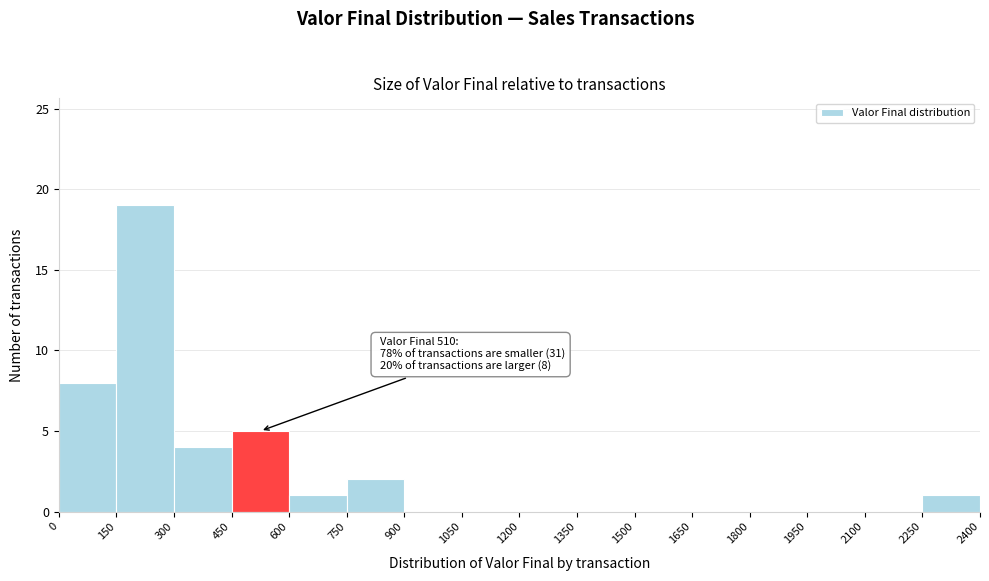

Which range on the x-axis has the tallest bar?

150 to 300